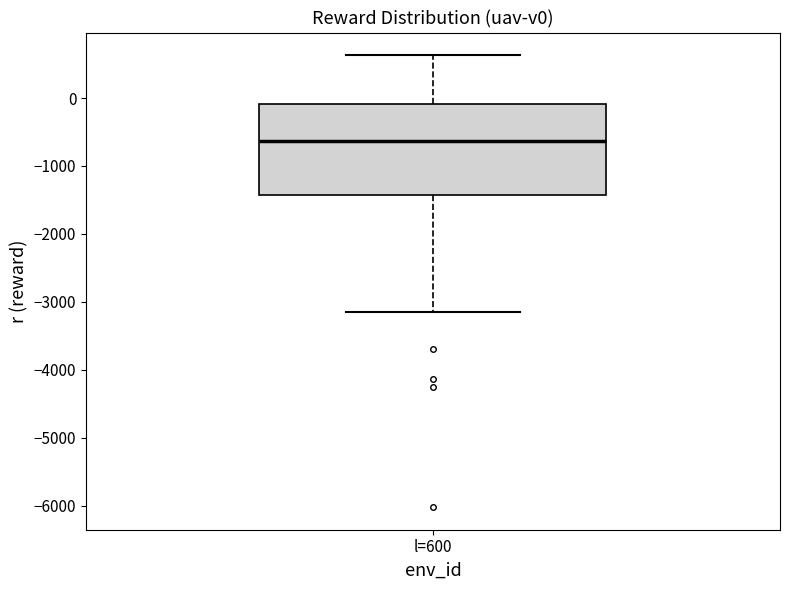

Transcribe this box plot: give where the median line is, the range the box spans, and where the two whiskers end, as read against the y-axis. The values are not printed on the chart, so give them approximately, as read against the axis.

median -600, box -1400 to -100, whiskers -3200 to 600